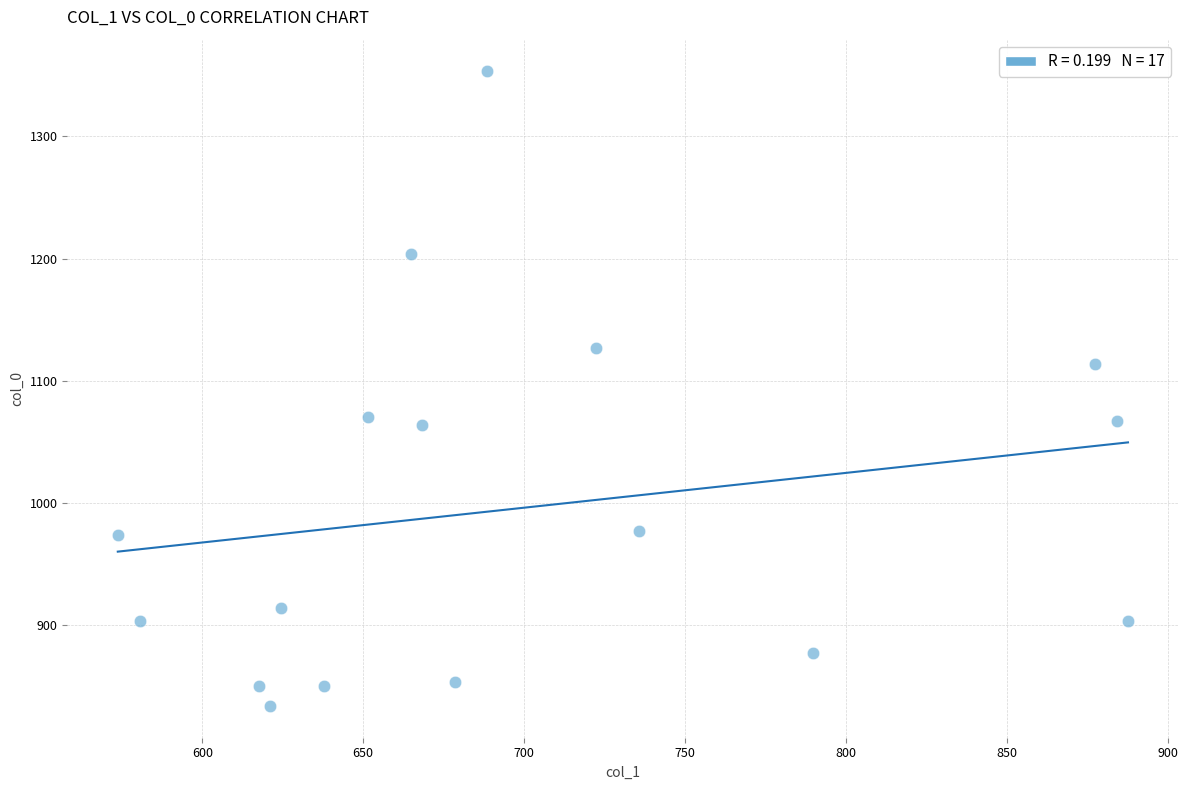

What is the range of Y values (max minus min)?

520.0